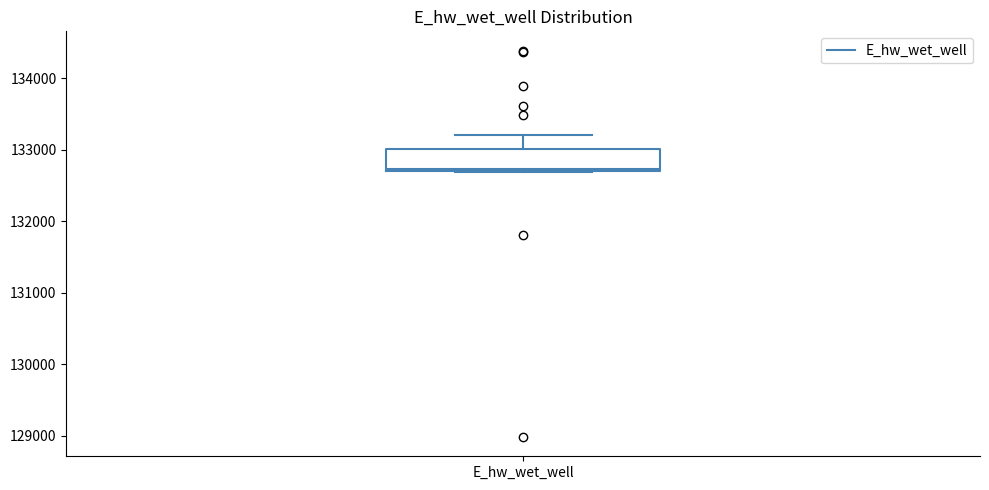

Read this box plot against the y-axis: the position of the median line, the range covered by the box, and the ends of both whiskers. The values are not printed on the chart, so give them approximately, as read against the axis.

median 132700, box 132700 to 133000, whiskers 132700 to 133200